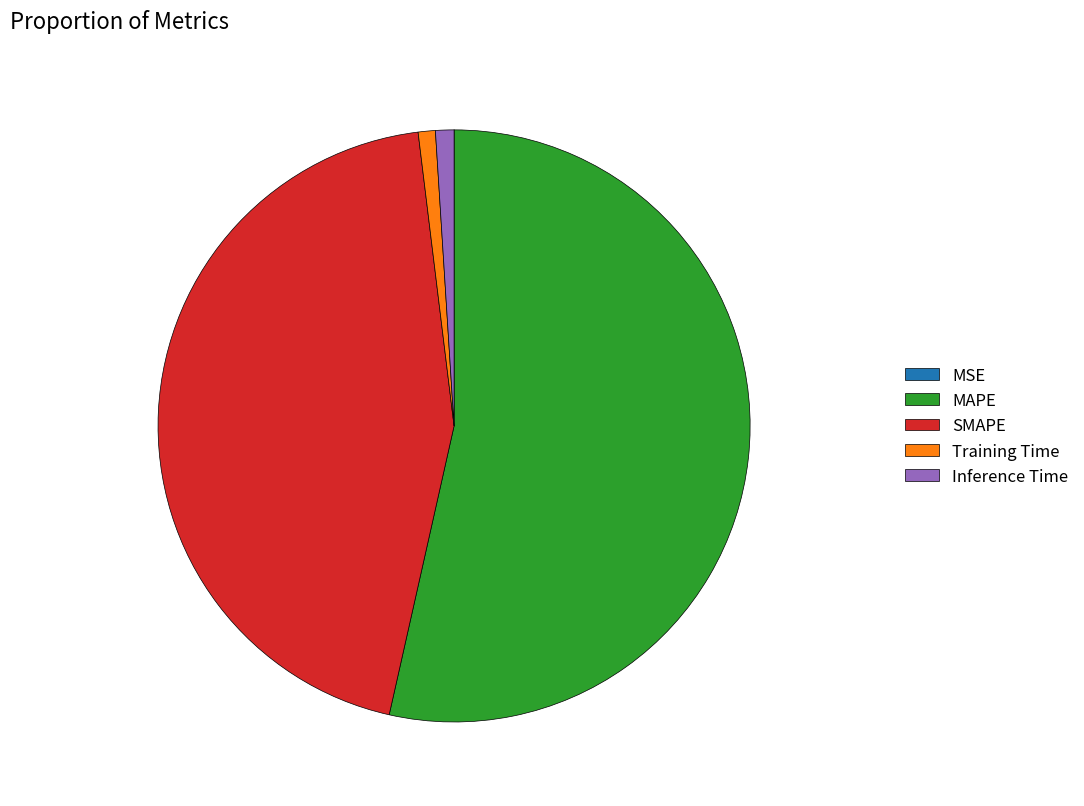

Is there a majority slice in this chart?

Yes